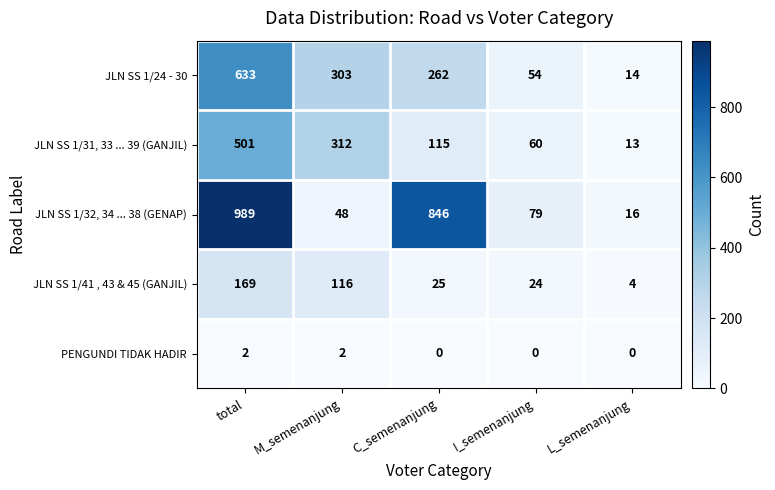

What is the spread (max minus min) of values at C_semenanjung?

846